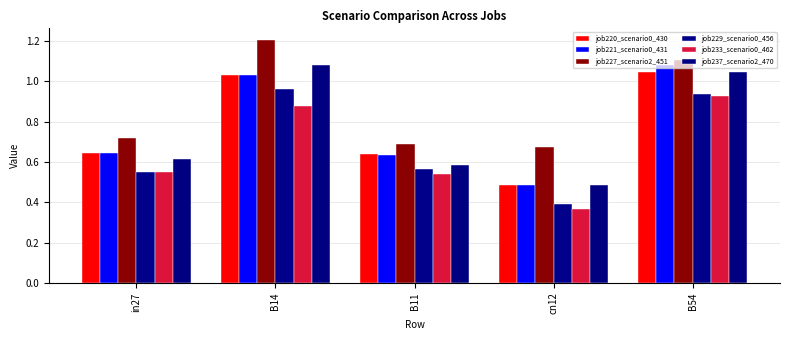

What is the maximum value shown in the chart?

1.2